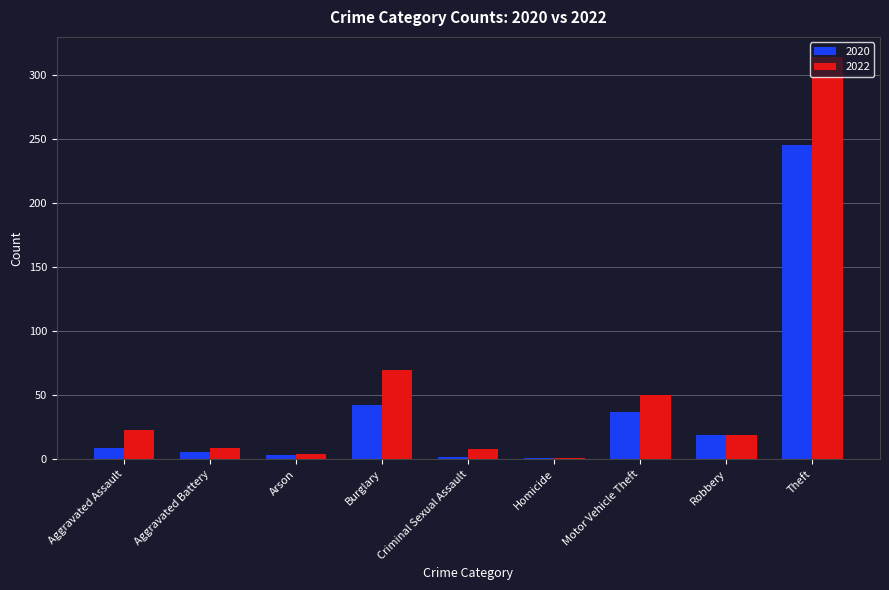

Between Burglary and Theft, which series saw the biggest shift?

2022